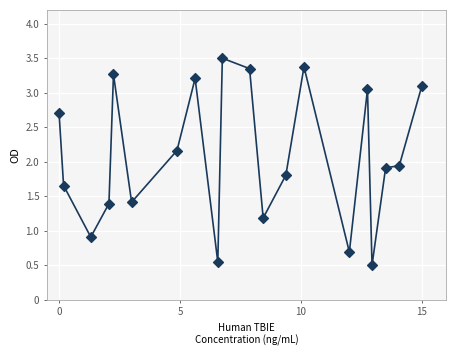

What is the range of X values (max minus min)?

15.0